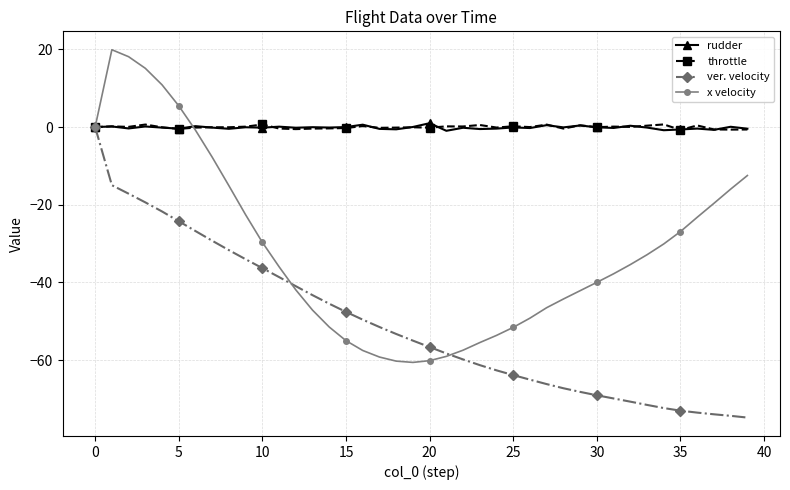

How many lines are shown in the chart?

4